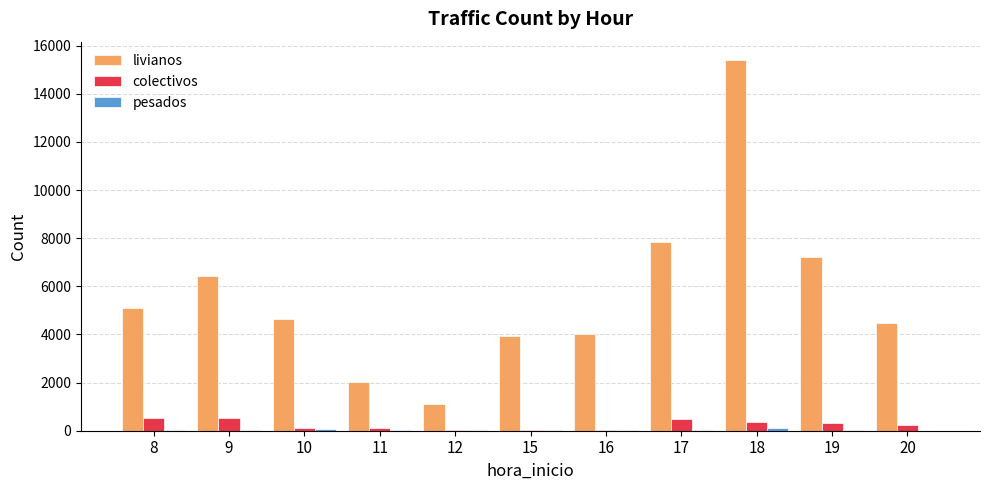

How many series are shown in this chart?

3